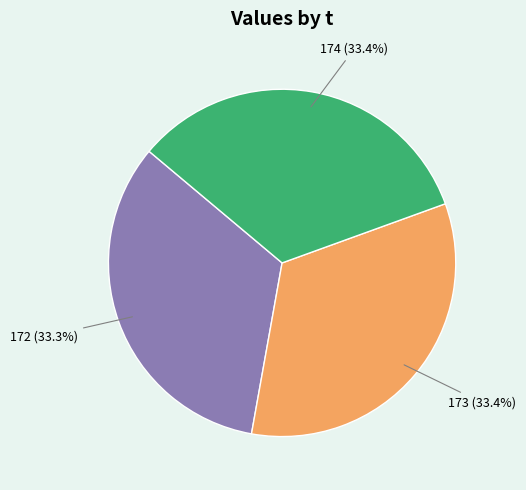

Is there any slice that represents more than half of the pie?

No